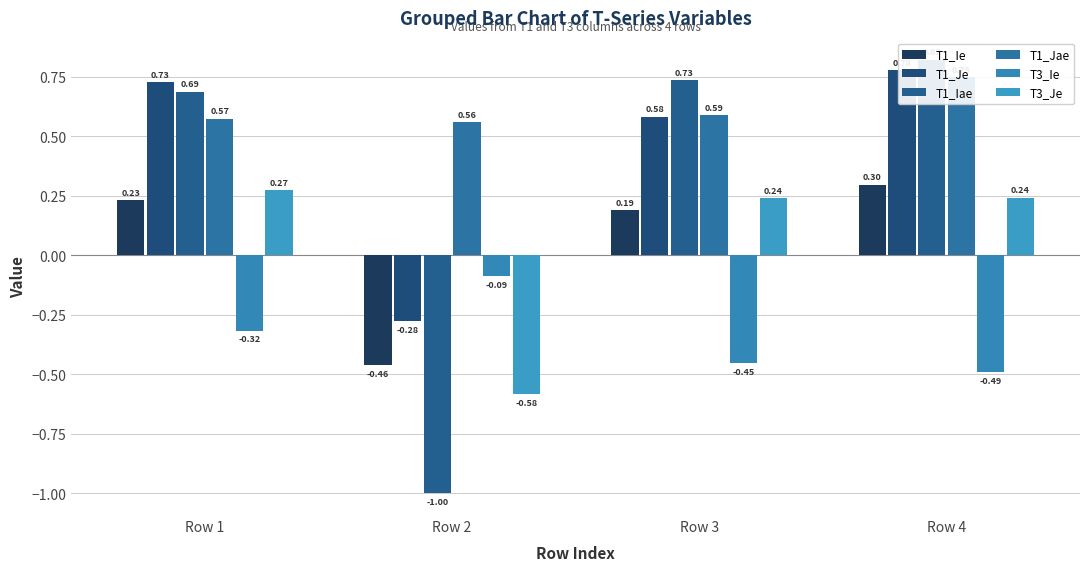

What is the greatest value displayed?

0.8